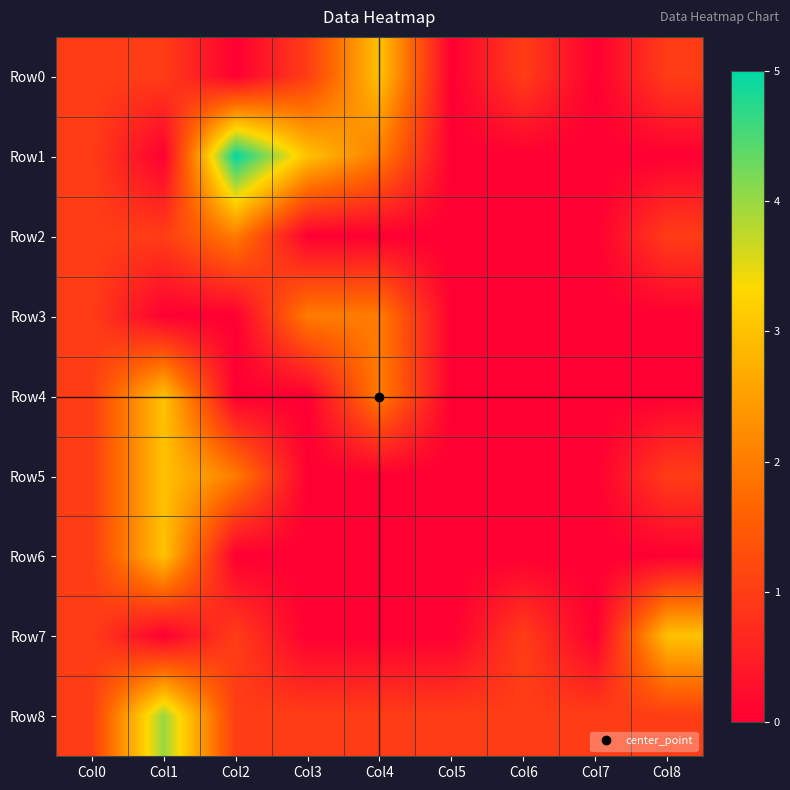

What is the difference between the highest and lowest values at Col7?

1